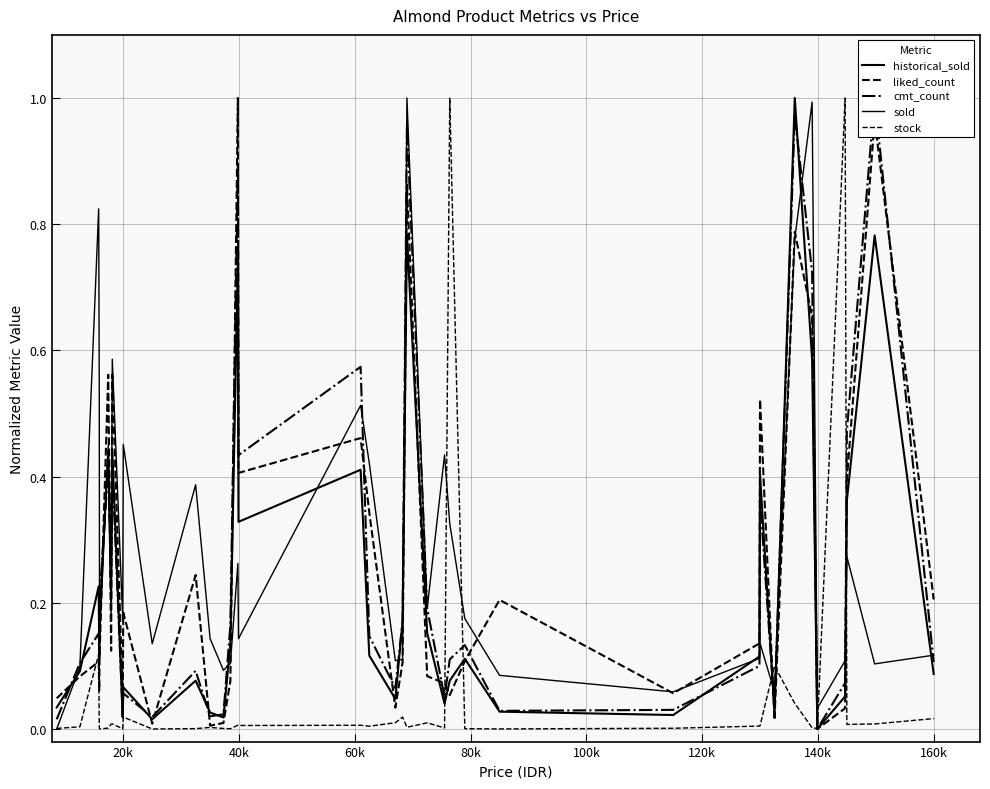

How many lines are shown in the chart?

5